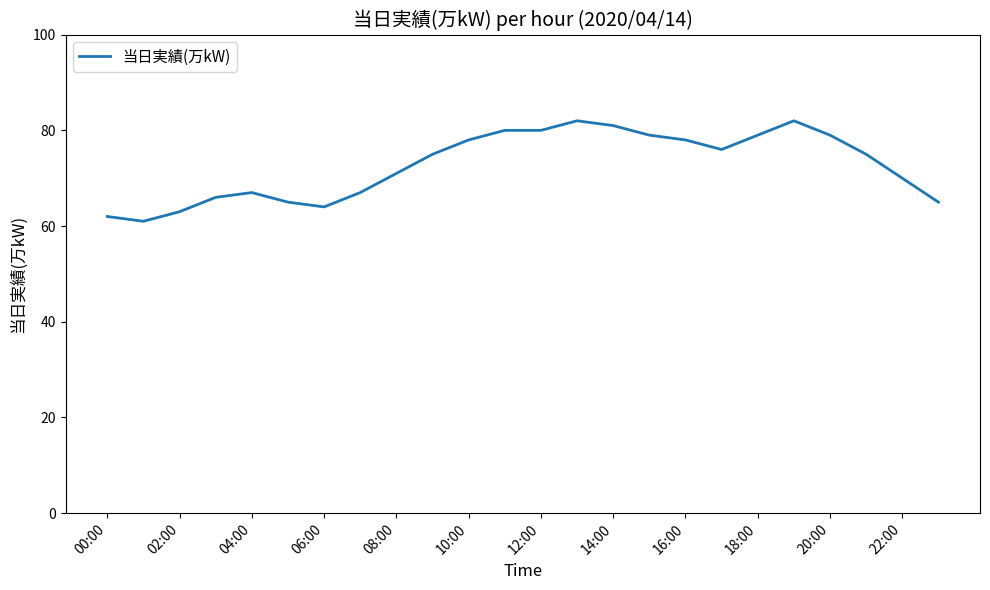

What is the minimum value shown in the chart?

61